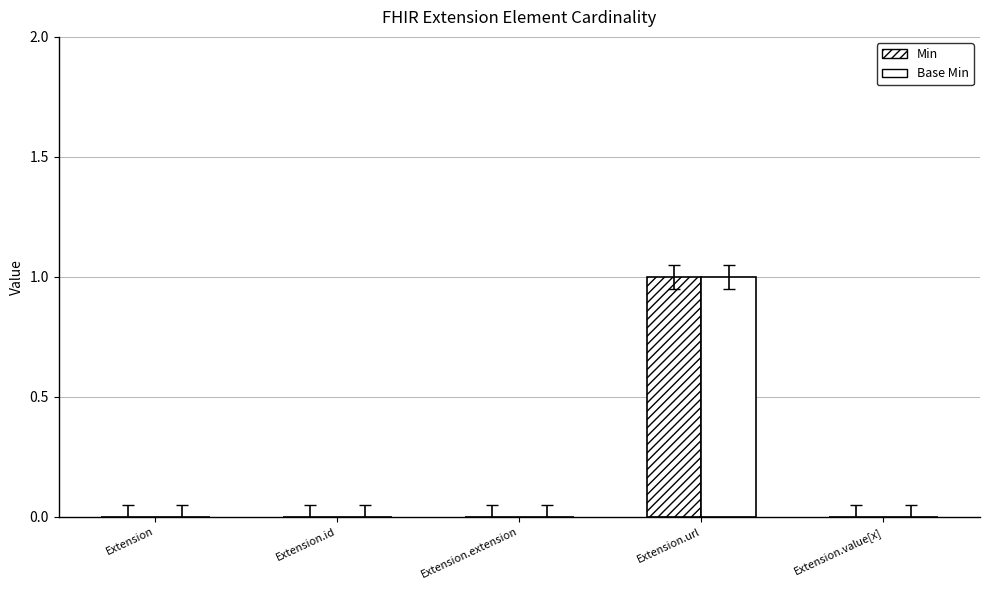

How many categories are shown in the chart?

5